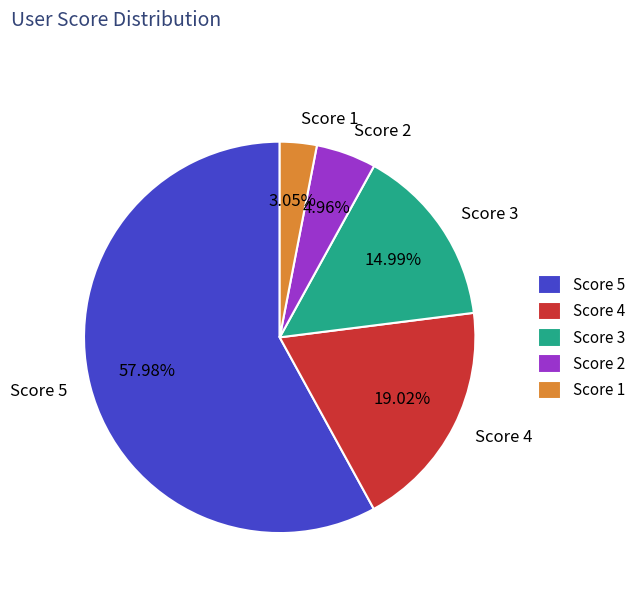

How many slices are in this pie chart?

5